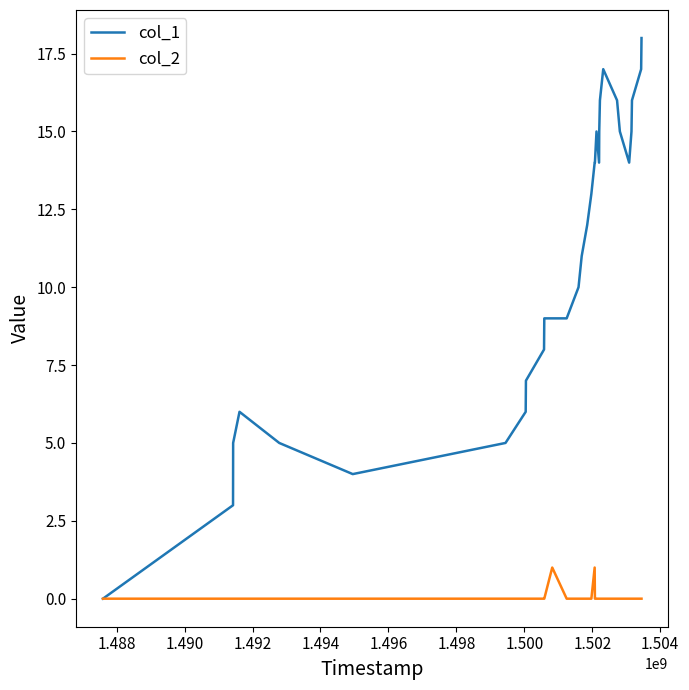

Which series has the largest range (max minus min)?

col_1